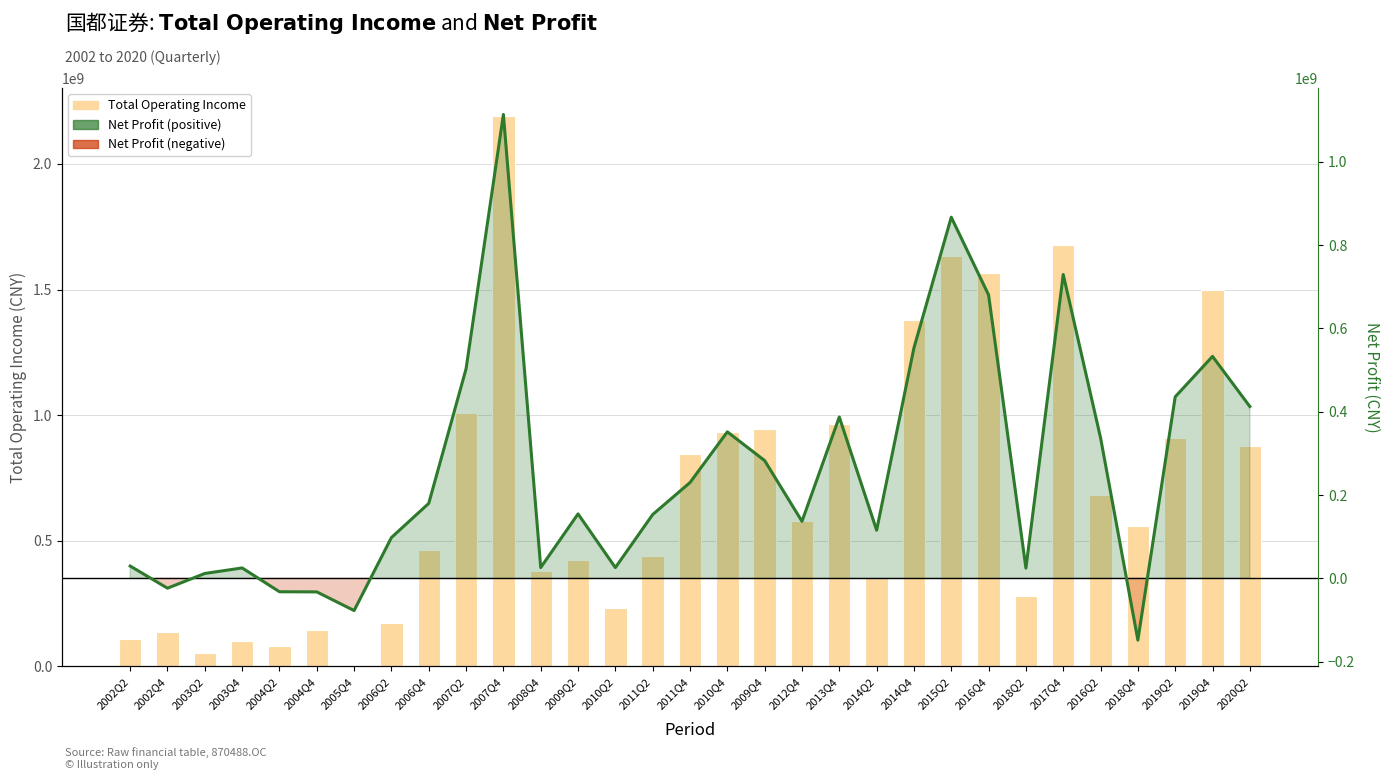

Rank the series by their average value, from lowest to highest.

Net Profit, Total Operating Income